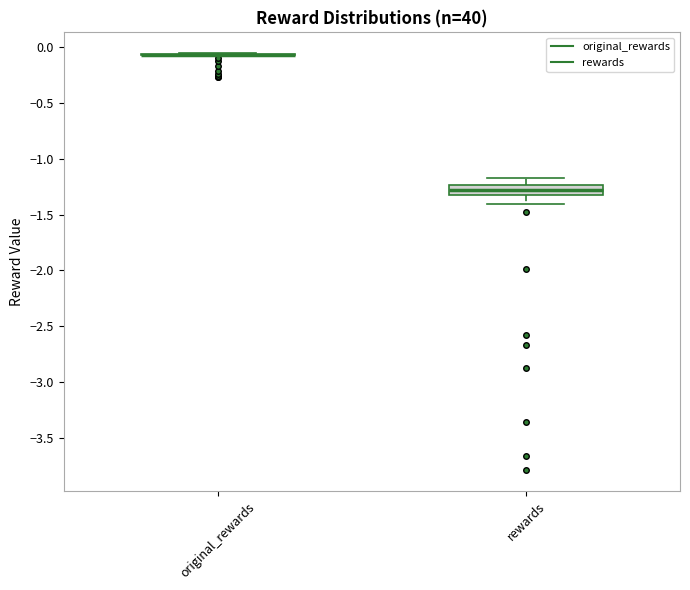

Comparing the boxes themselves (not the whiskers), which one is the tallest?

rewards